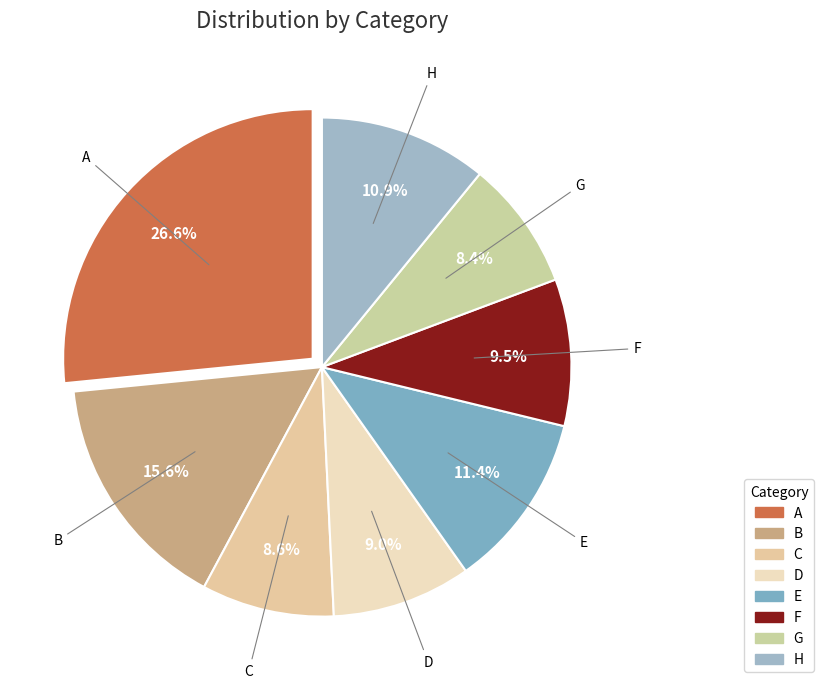

Which category has the biggest portion of the pie?

A